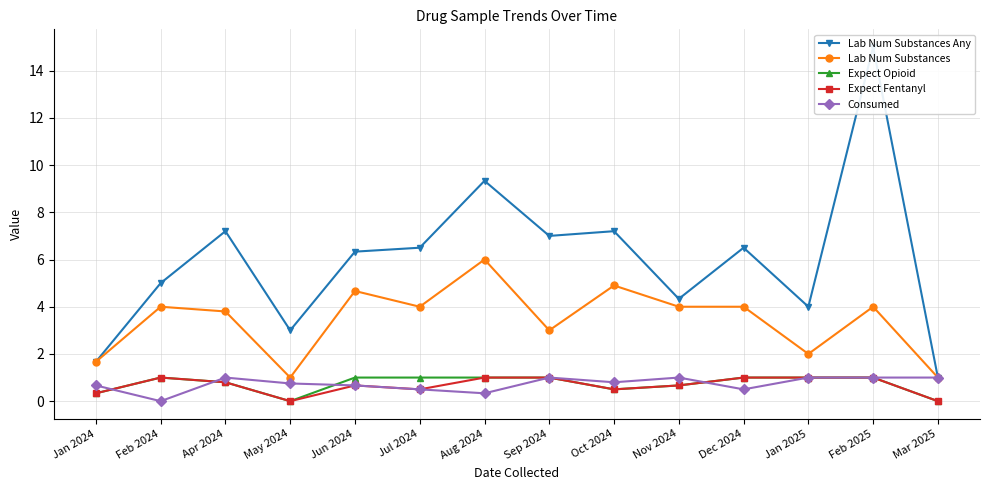

How many positive values does the Expect Opioid series have?

12